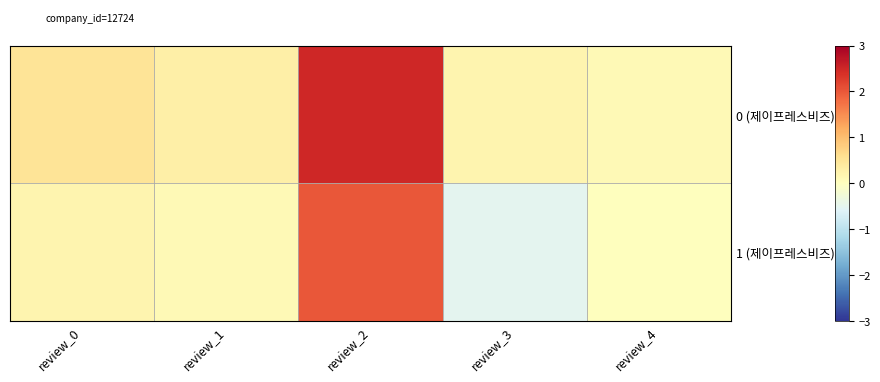

What is the spread (max minus min) of values at review_0?

0.3